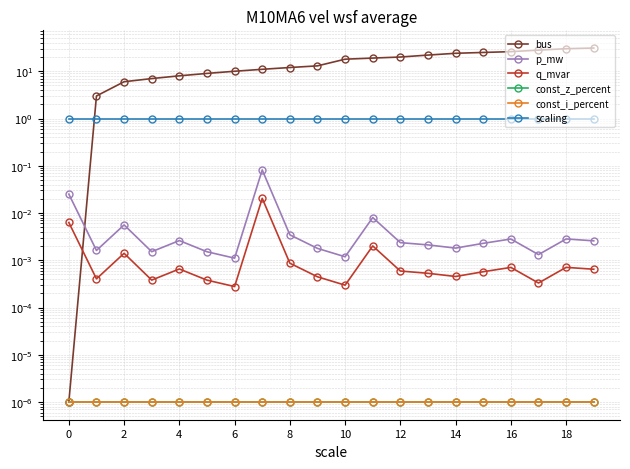

At how many categories does at least one series exceed 12?

11